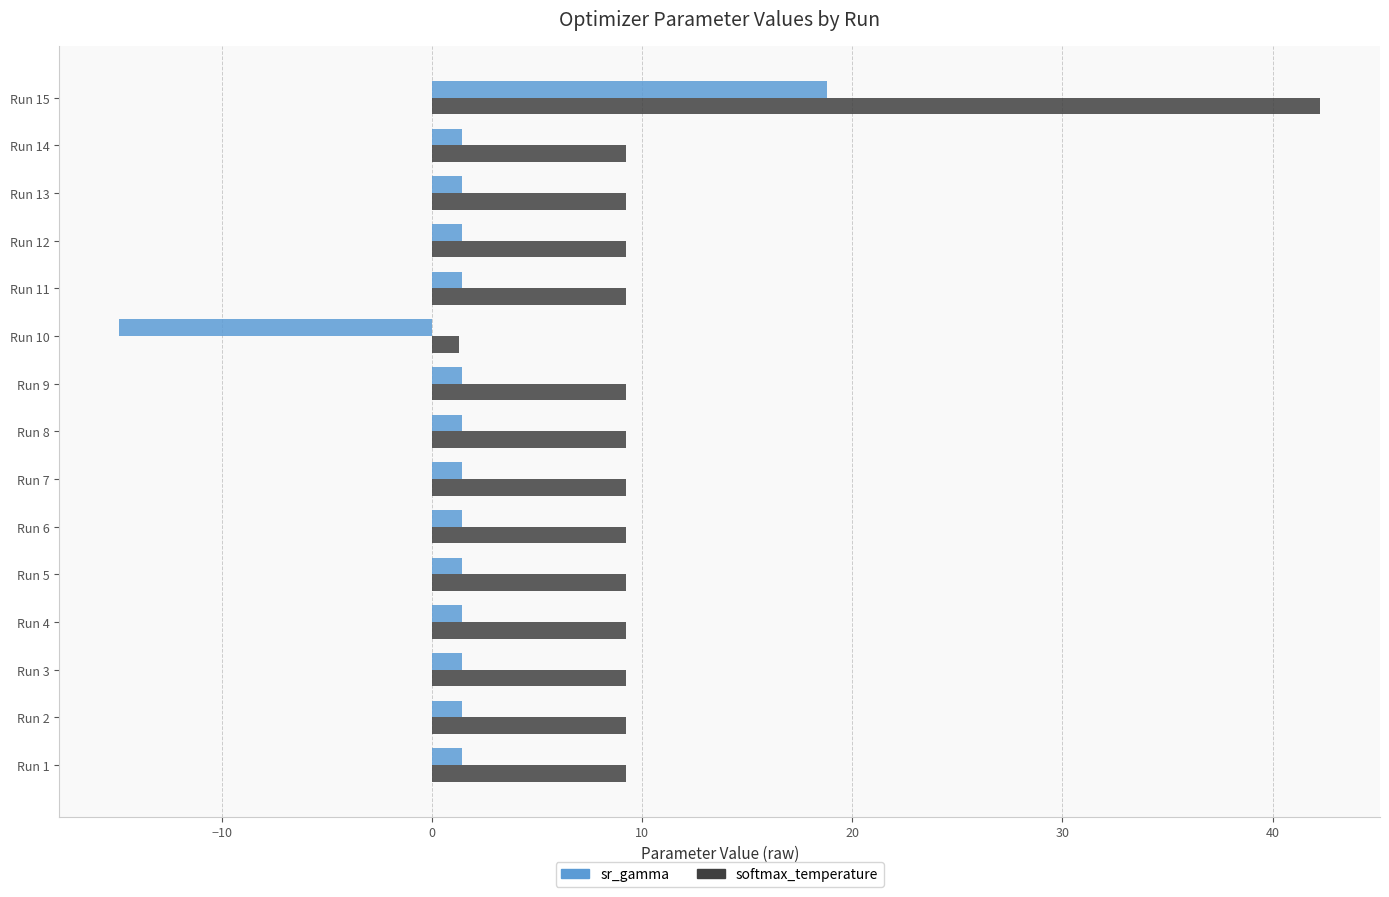

Rank the series by their average value, from lowest to highest.

sr_gamma, softmax_temperature